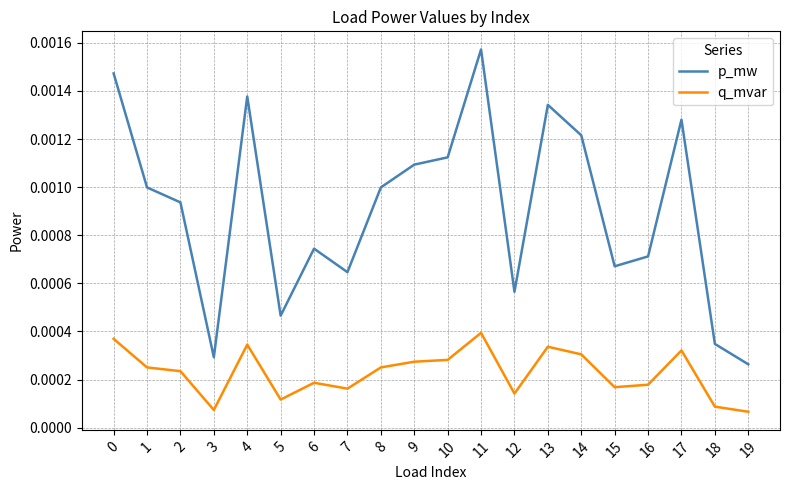

At 15, list the series in order from largest to smallest.

p_mw, q_mvar